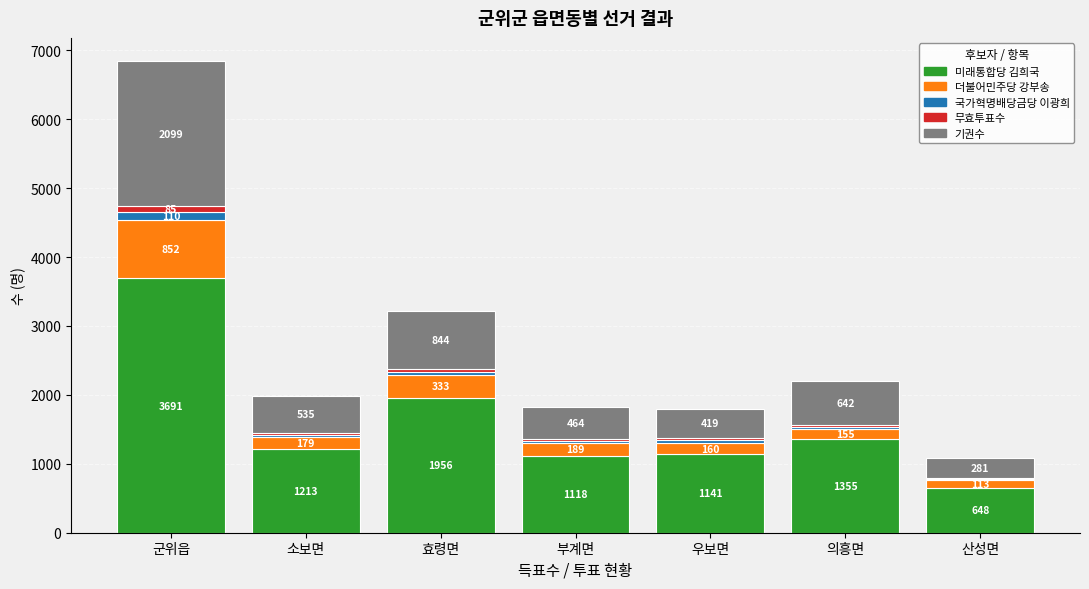

What is the total value across all series at 의흥면?

2198